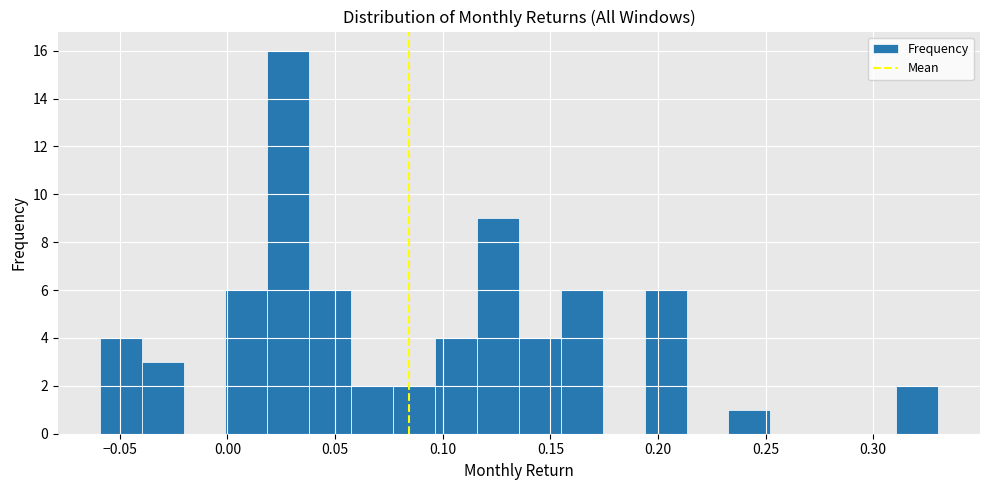

Around what value on the x-axis is the tallest bar? Give the approximate position of its centre, as read against the axis.

0.030